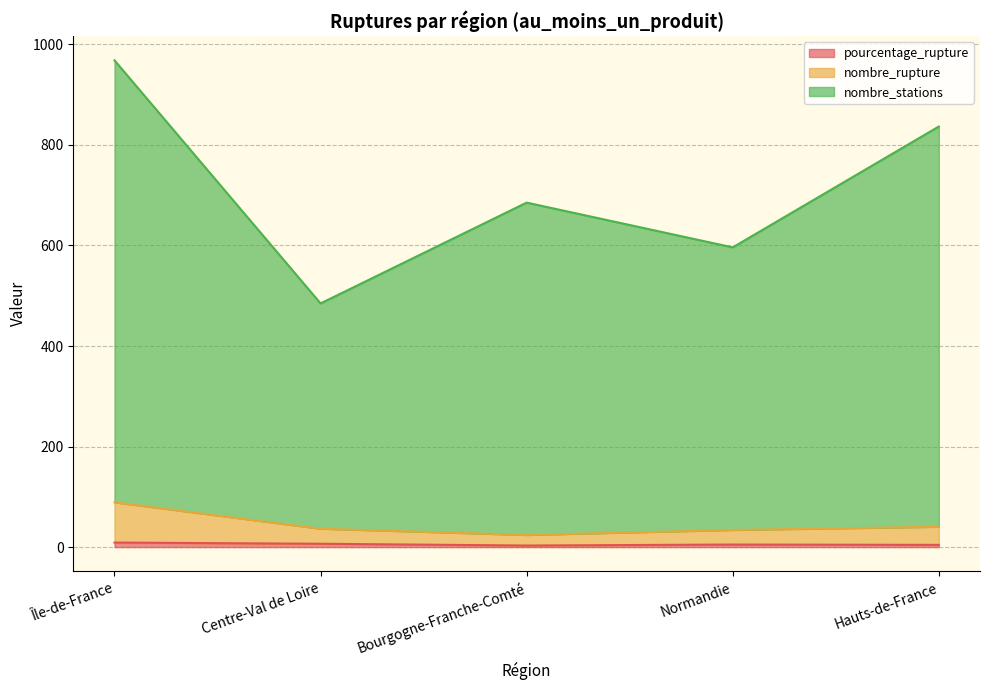

Rank the series by their maximum value, from highest to lowest.

nombre_stations, nombre_rupture, pourcentage_rupture